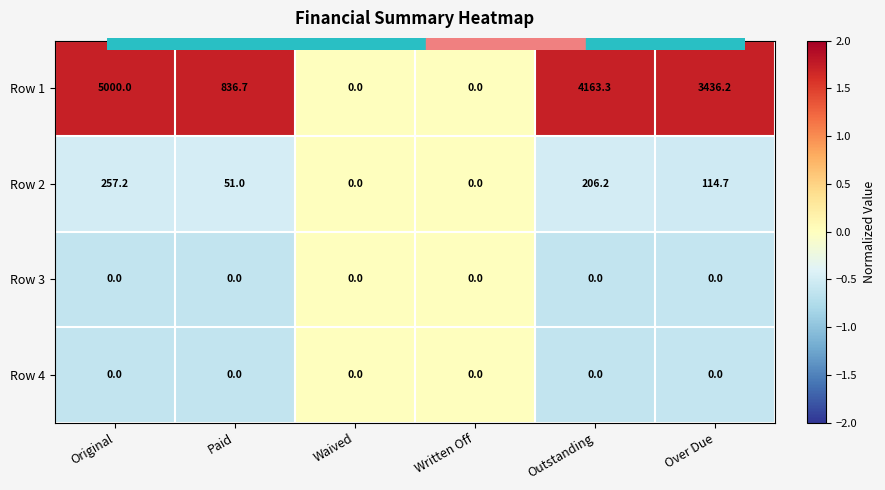

What is the difference between the highest and lowest values at Paid?

836.7